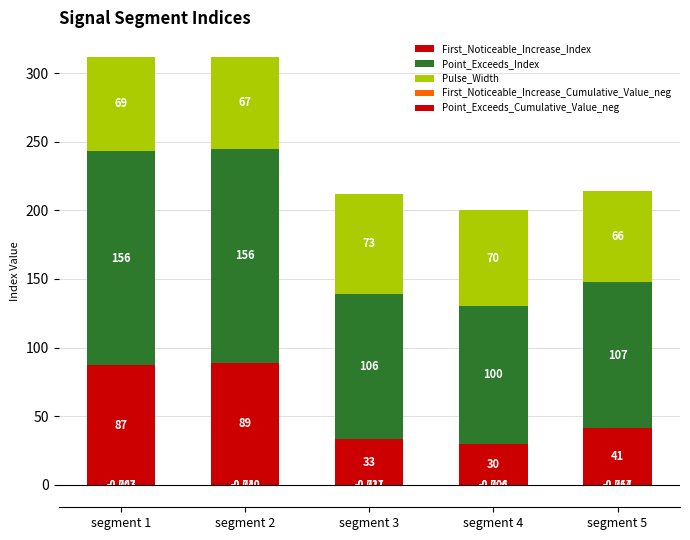

Between segment 4 and segment 2, which is larger?

segment 2